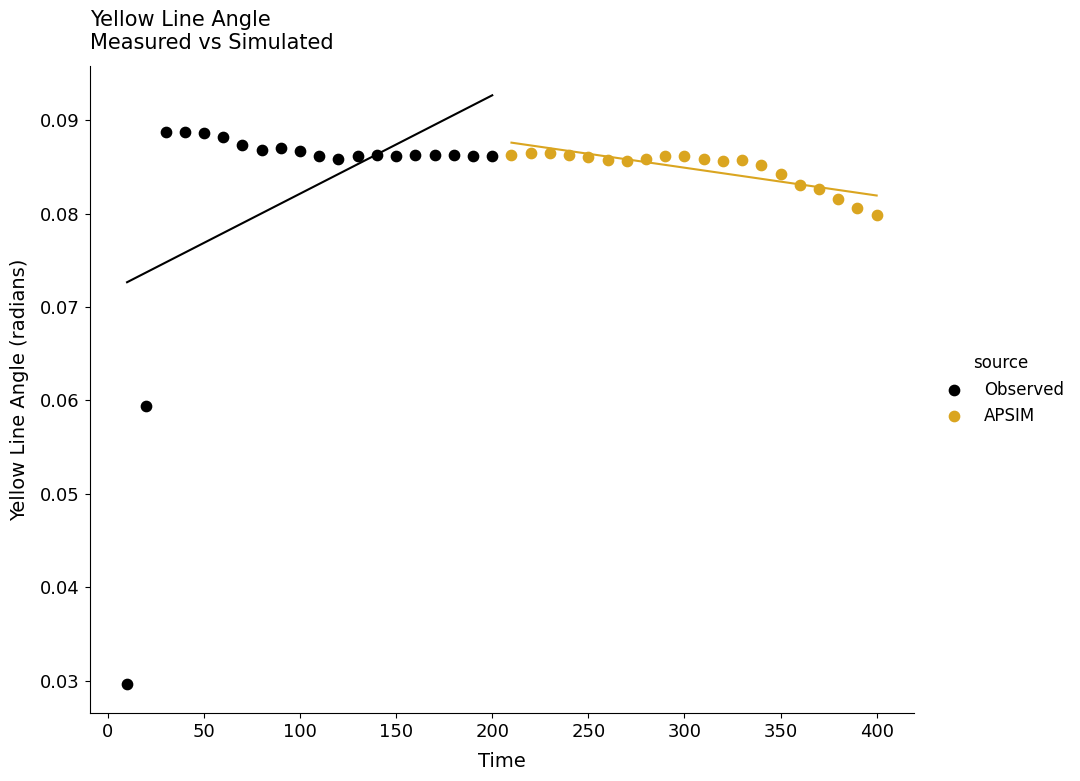

Which series has the largest Y range (max minus min)?

Observed